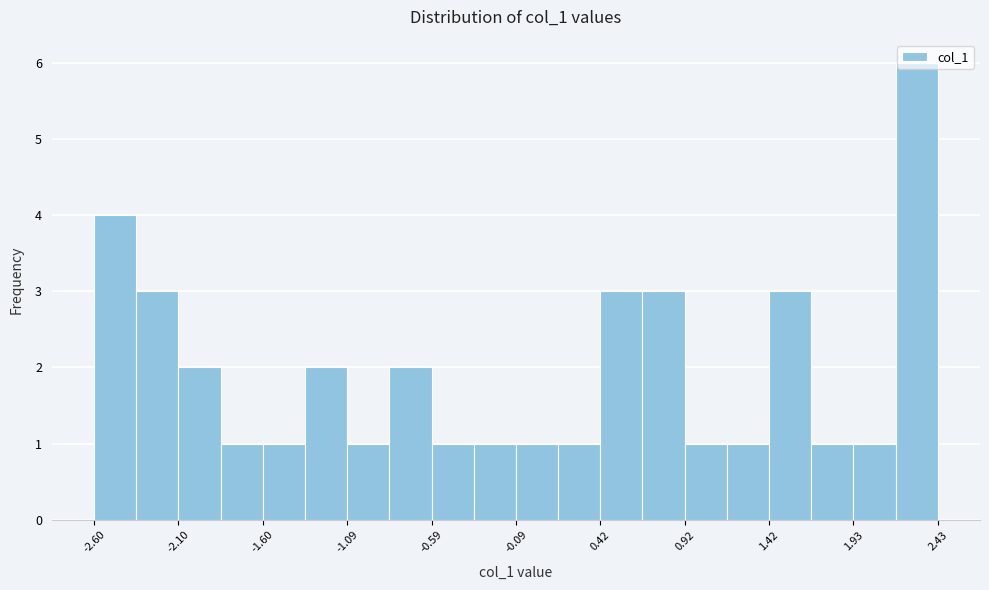

Read against the x-axis, roughly where is the centre of the tallest bar?

2.3